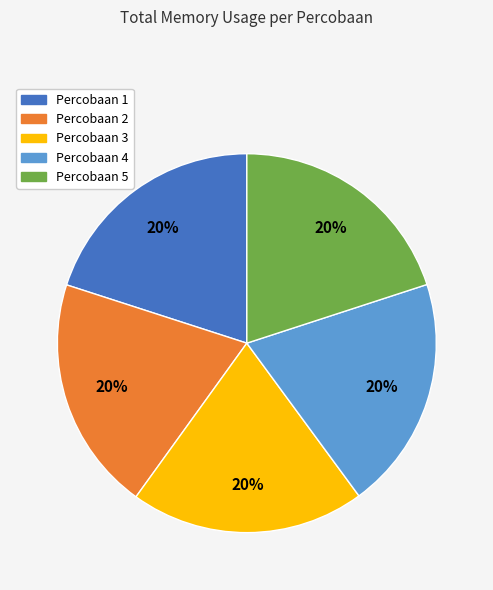

To the nearest percent, what is the combined percentage of Percobaan 4 and Percobaan 3?

40%